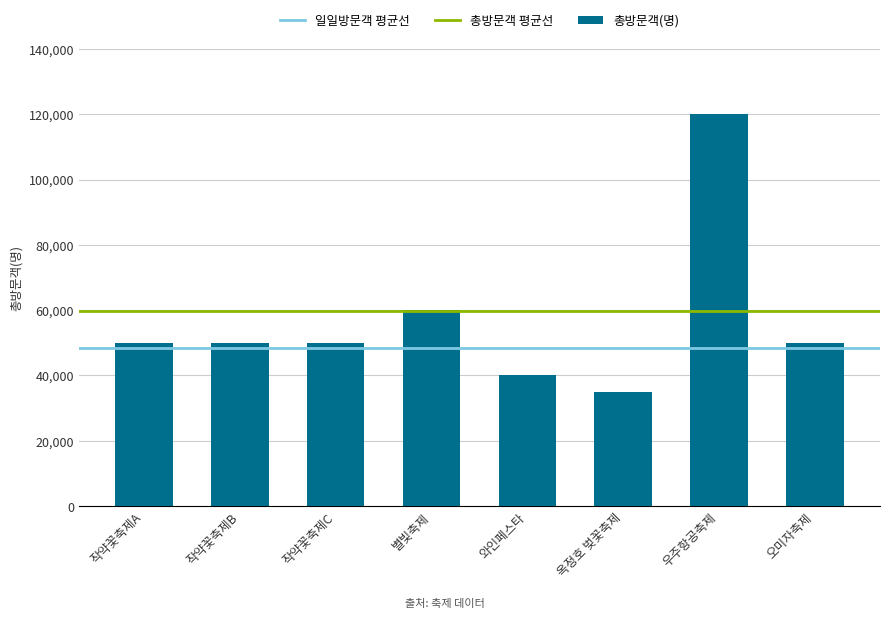

What is the sum of the values at 오미자축제 and 와인페스타?

90000